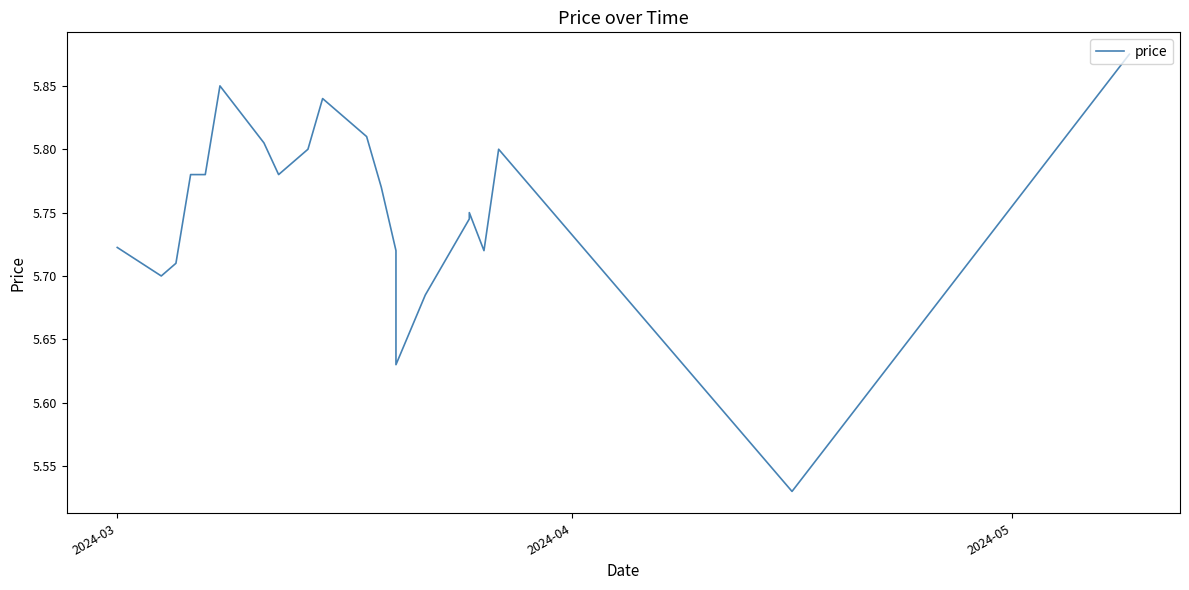

Is this an area chart (filled region under the line)?

No